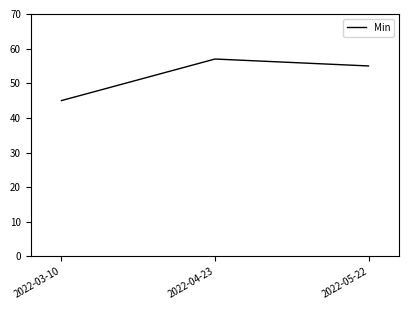

Is it true that the value at 2022-05-22 is 55?

True